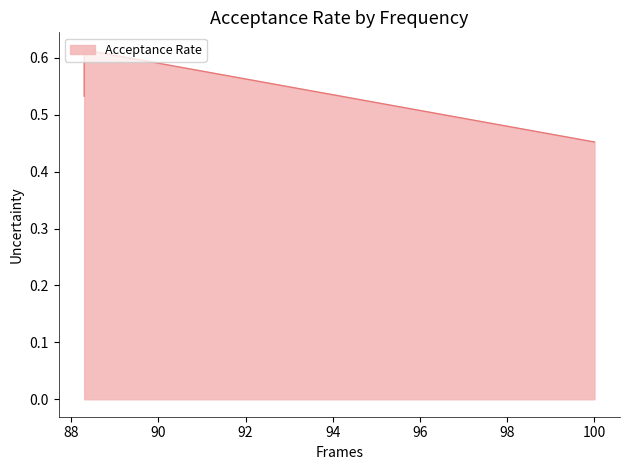

Reading left to right, what are all the values shown in this chart?

0.5	0.6	0.5